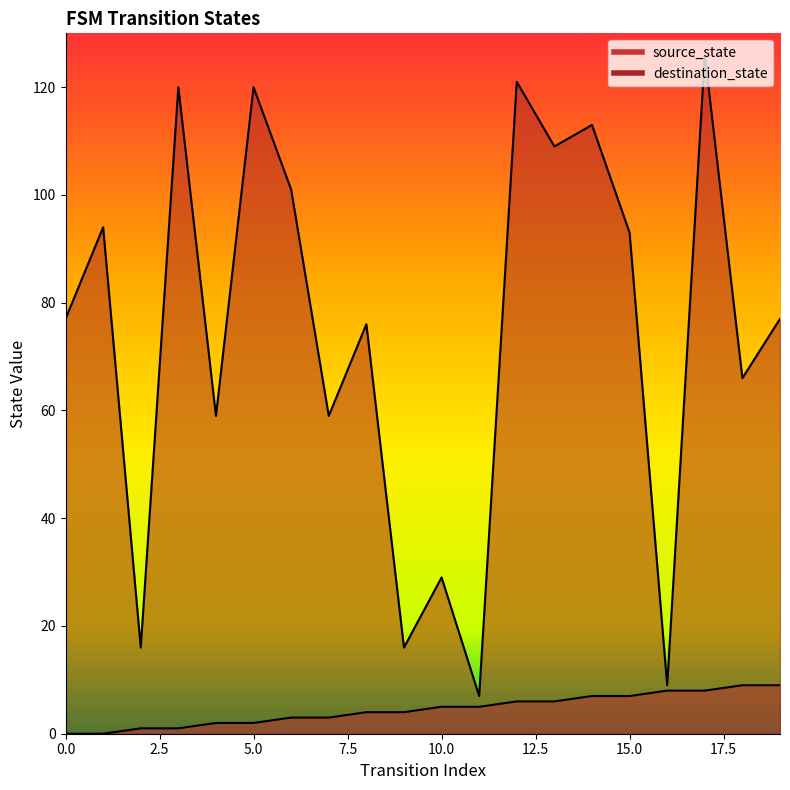

What is the value of the source_state point at the 19th from the left?

9